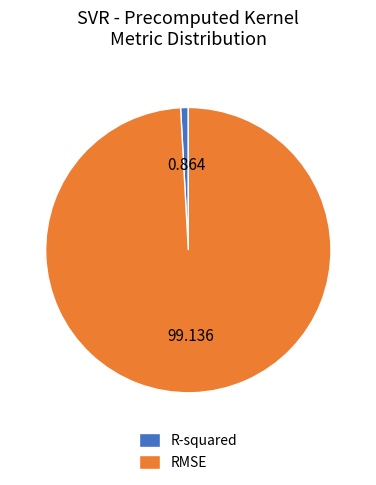

Rank the categories by value from lowest to highest.

R-squared, RMSE